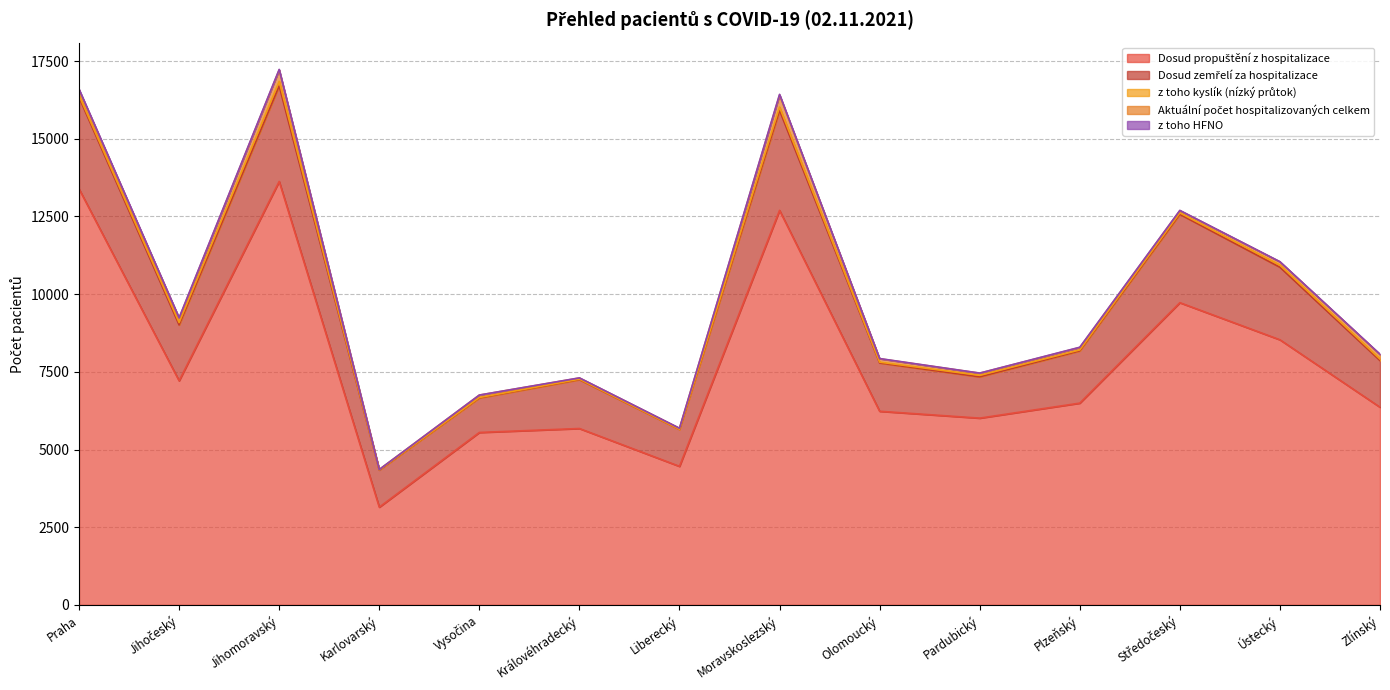

Is it true that Dosud zemřelí za hospitalizace equals 476 at Vysočina?

False